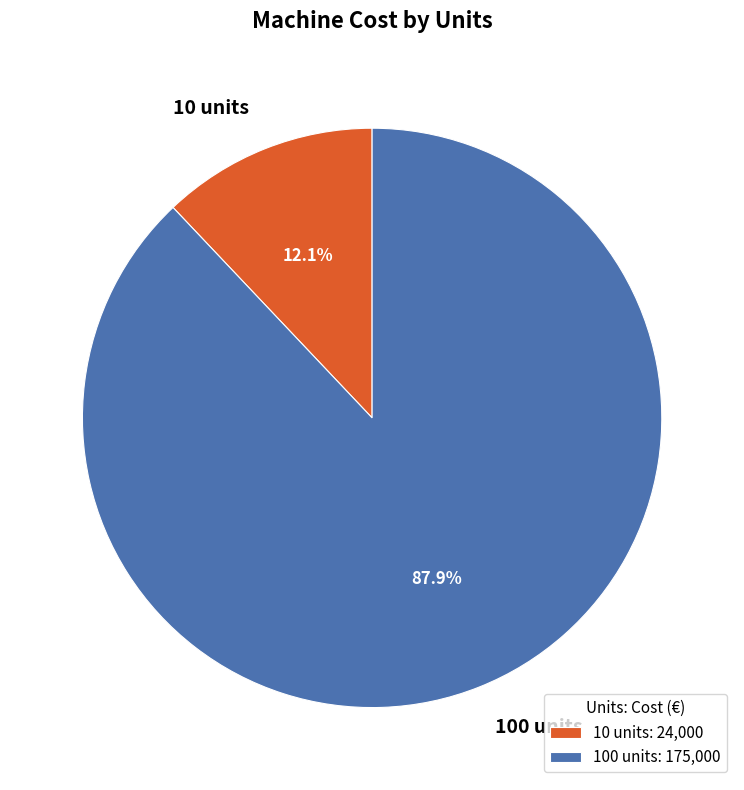

Which has a higher value, 100 units or 10 units?

100 units